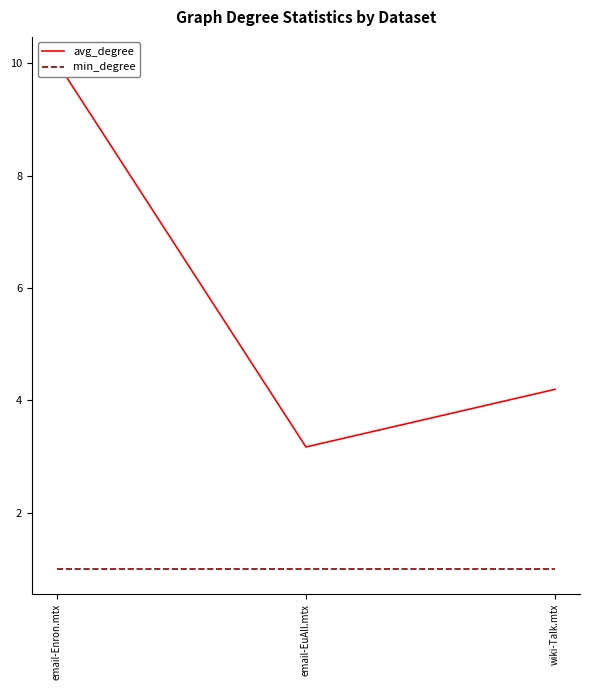

What is the maximum value shown in the chart?

10.0